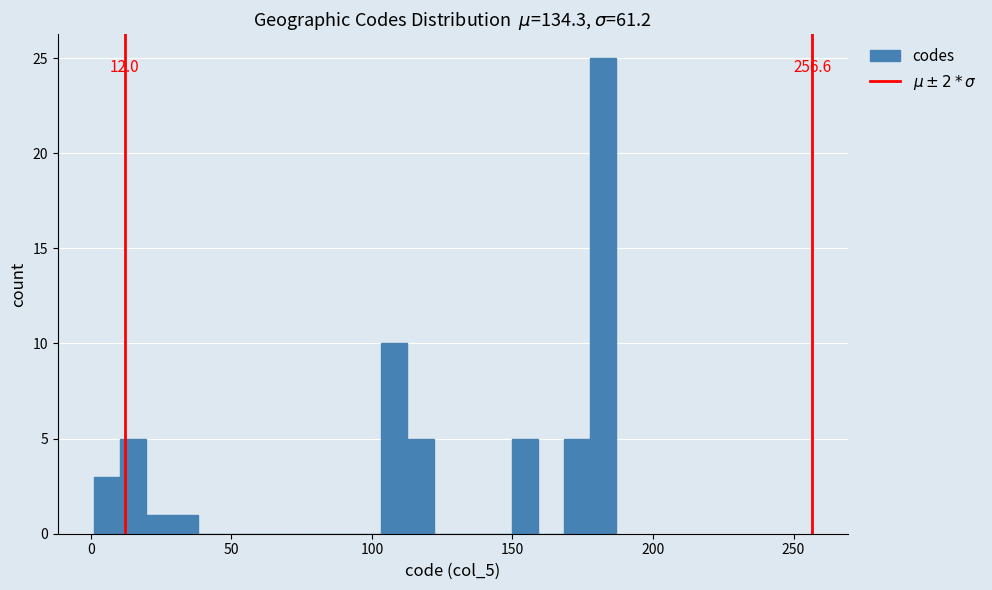

Read against the x-axis, roughly where is the centre of the tallest bar?

180